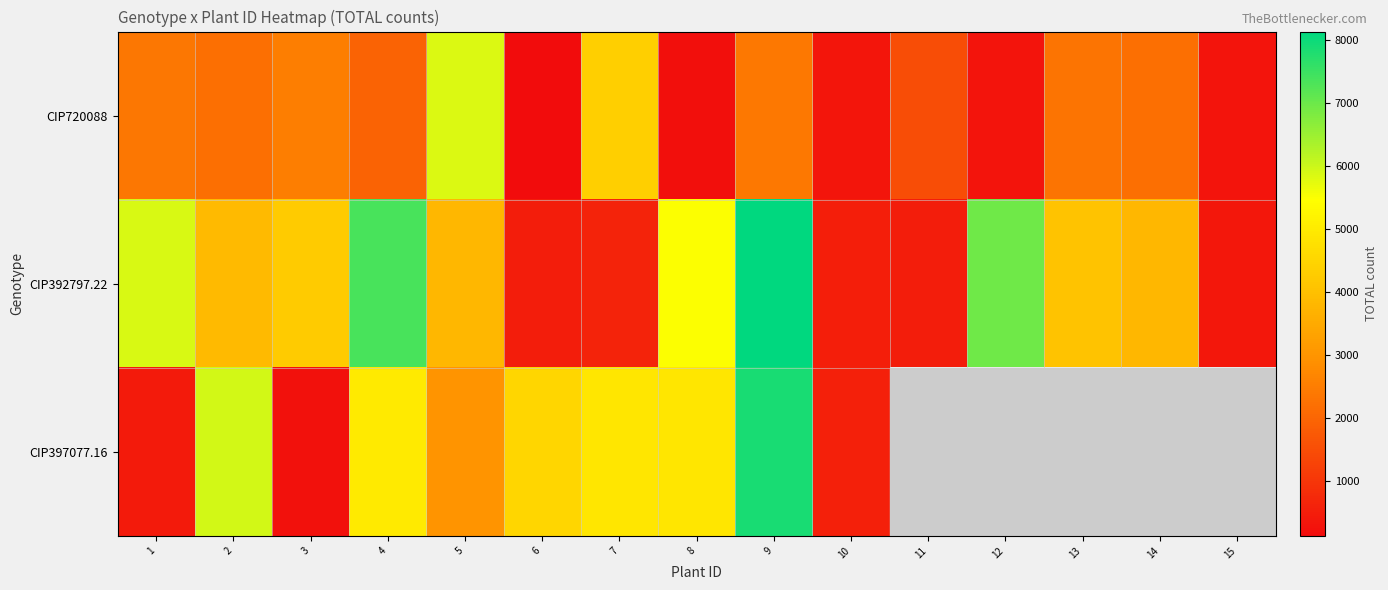

At which label is CIP392797.22 closest to 4252?

3